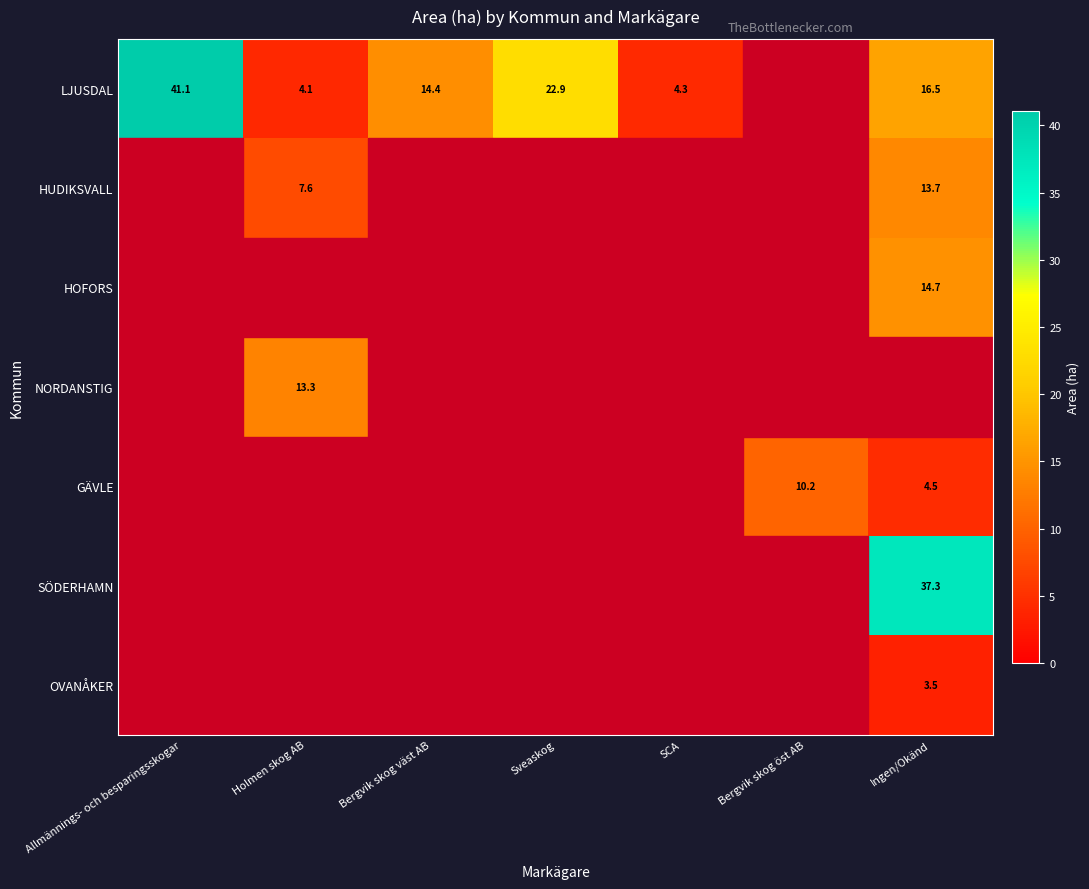

True or false: GÄVLE has a value of 6.9 at Bergvik skog öst AB.

False